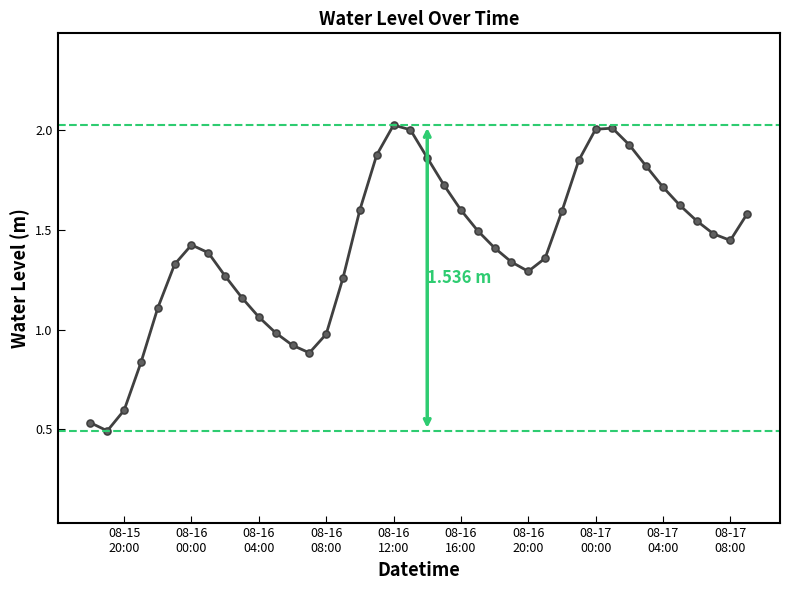

Does the chart have visible grid lines?

No